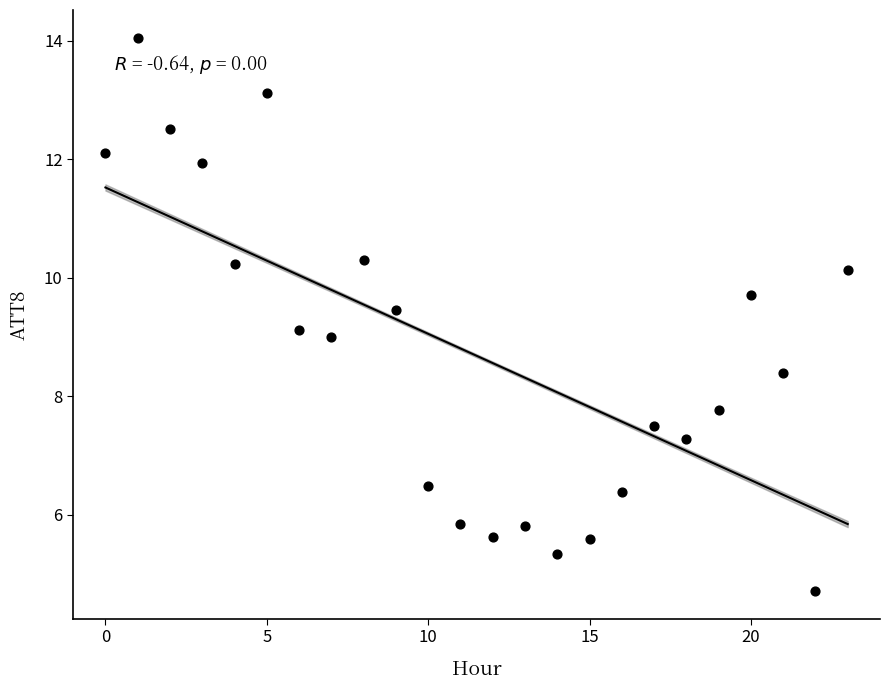

What is the range of Y values (max minus min)?

9.3